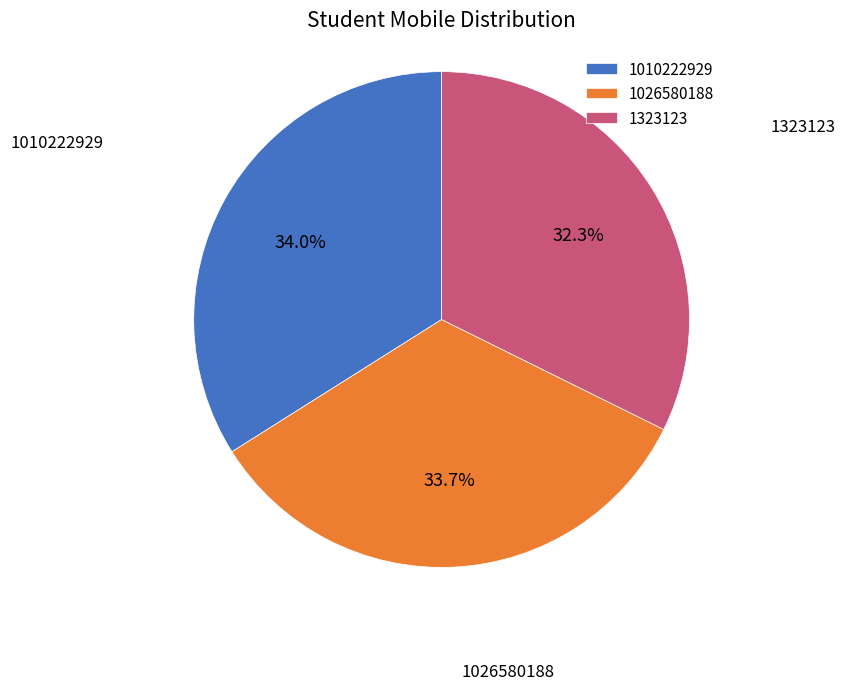

Which slice is the smallest?

1323123